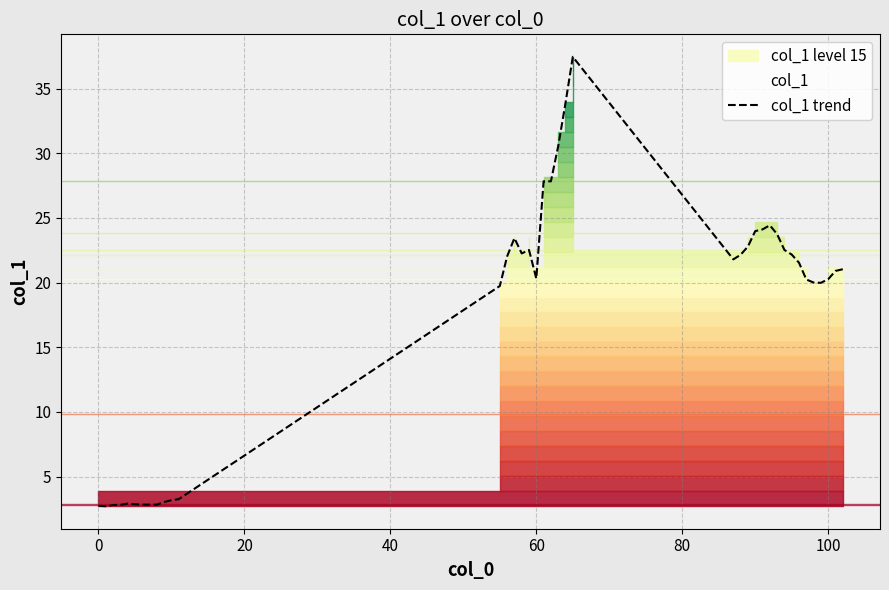

How many points are lower than both their immediate neighbors (excluding endpoints)?

6